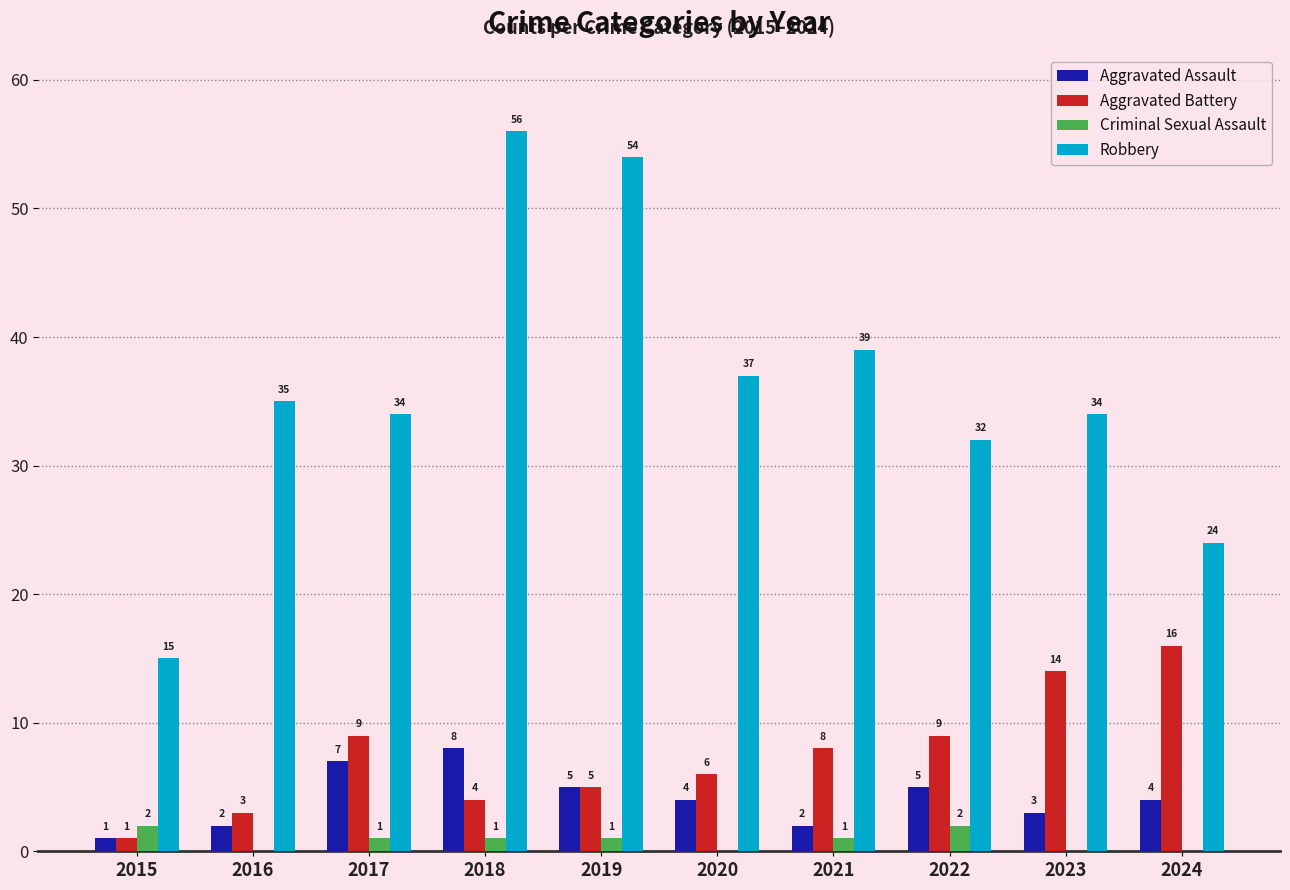

Does the chart contain stacked bars?

No